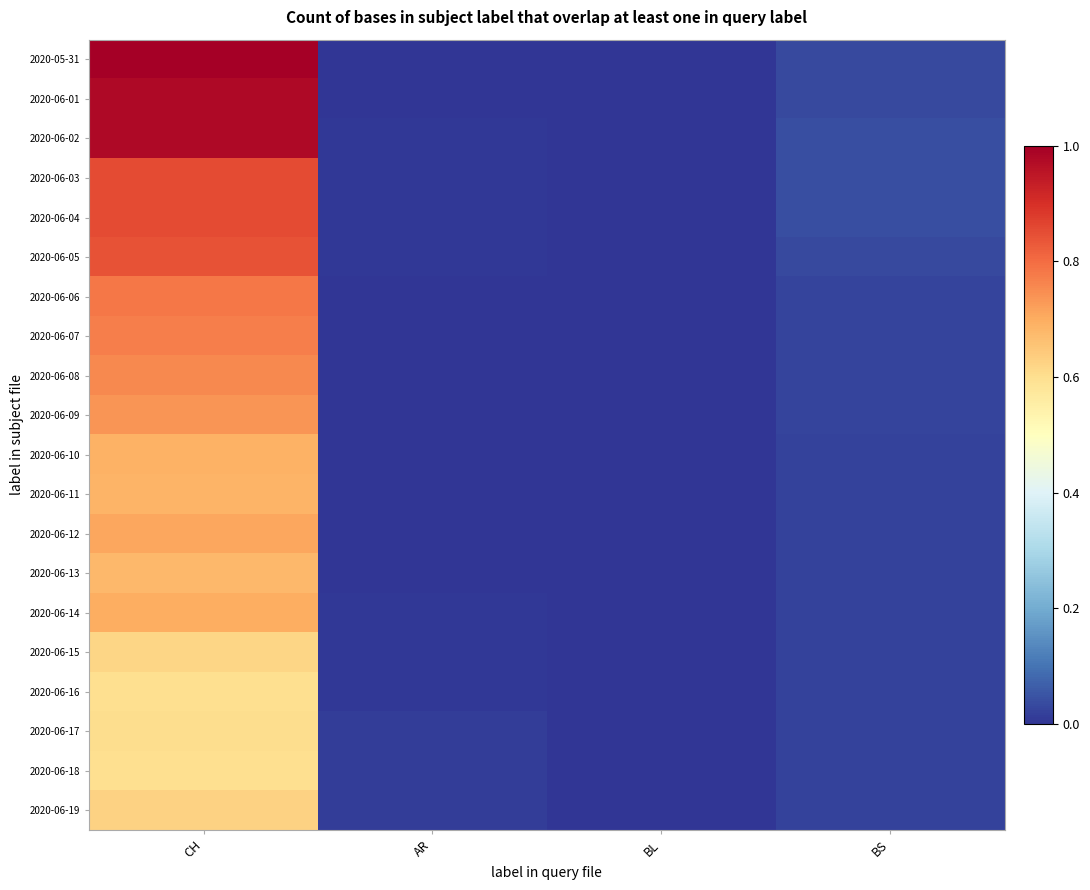

Which series has the largest range (max minus min)?

2020-05-31